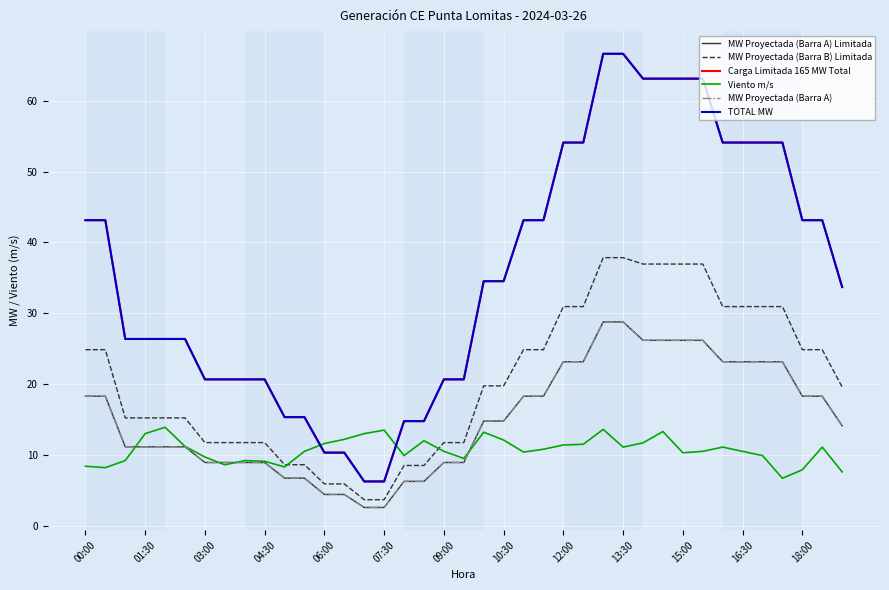

Does the chart display data point markers on the line(s)?

No